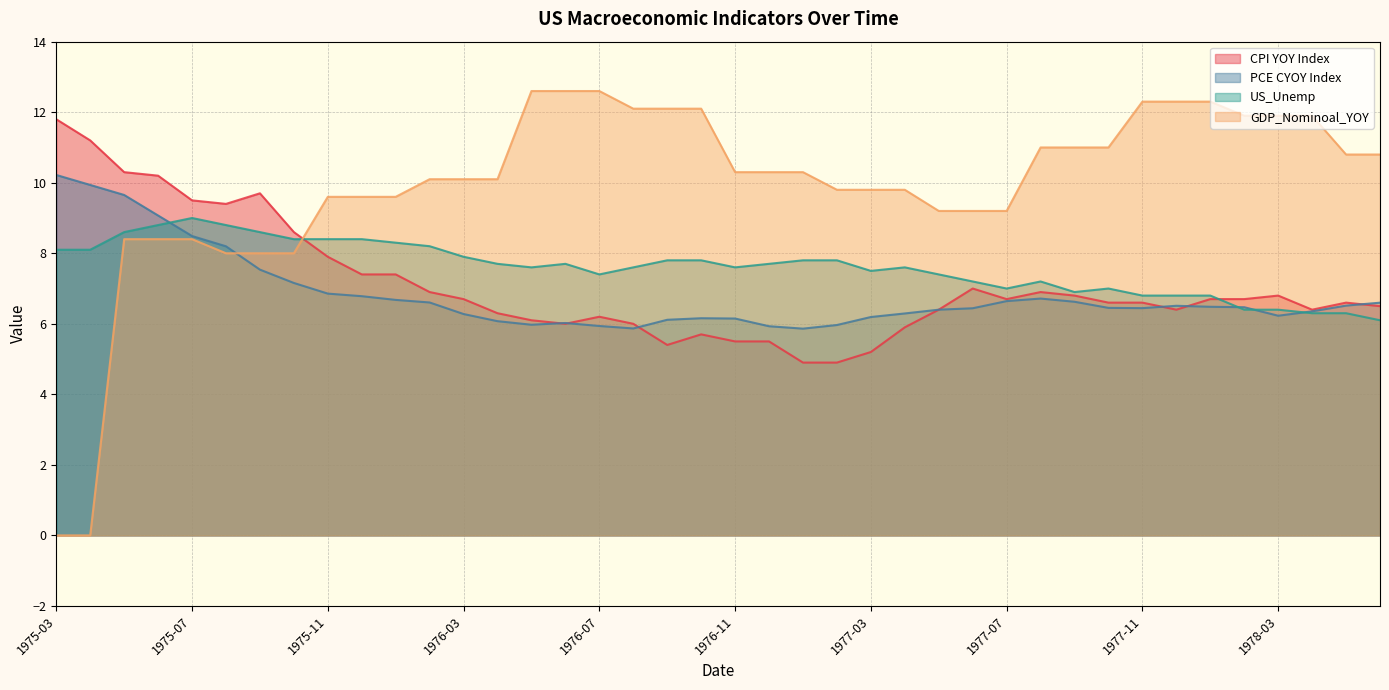

Where do US_Unemp and CPI YOY Index first cross each other?

1975-10 and 1975-11